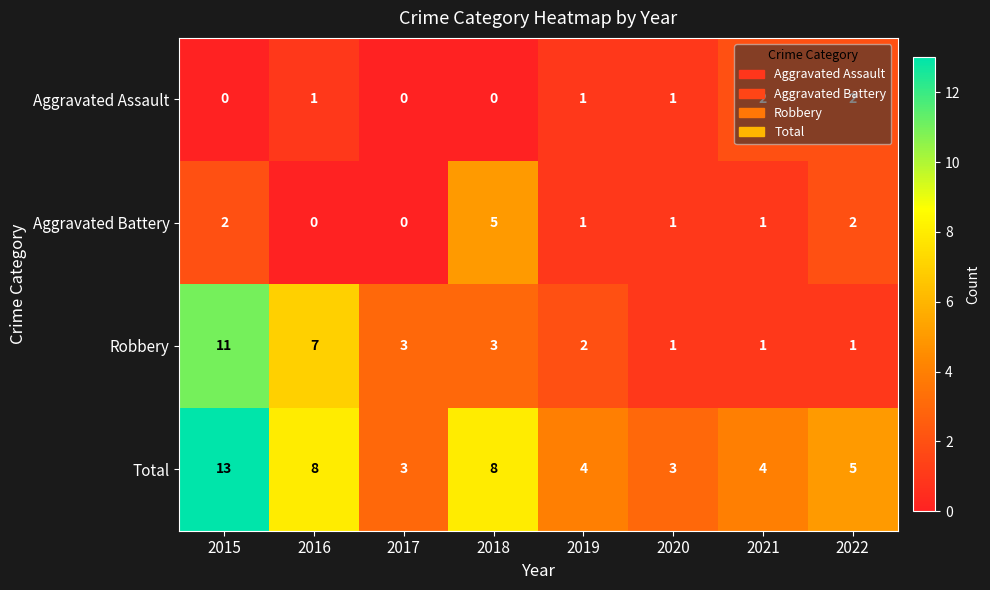

What is the approximate value of Total at 2021?

4